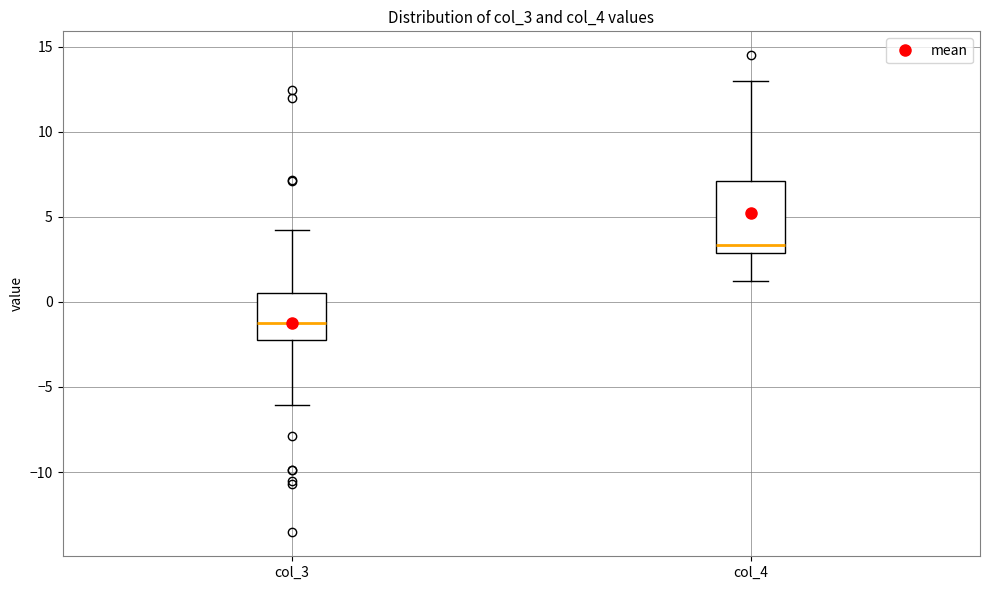

Reading left to right, transcribe this box plot: for each box, give where its median line is, the range the box spans, and where its two whiskers end, as read against the y-axis. The values are not printed on the chart, so give them approximately, as read against the axis.

col_3: median -1.0, box -2.0 to 0.5, whiskers -6.0 to 4.5
col_4: median 3.5, box 3.0 to 7.0, whiskers 1.5 to 13.0